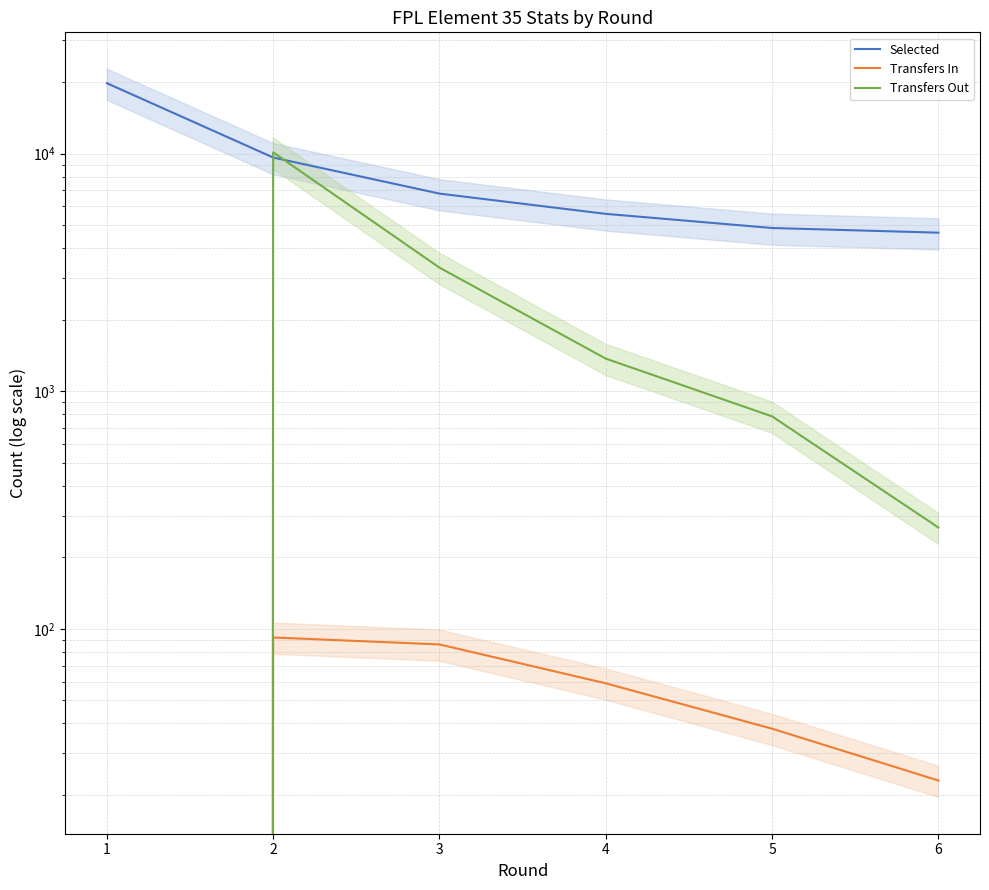

What is the value of the Selected point at the 1st from the left?

19802